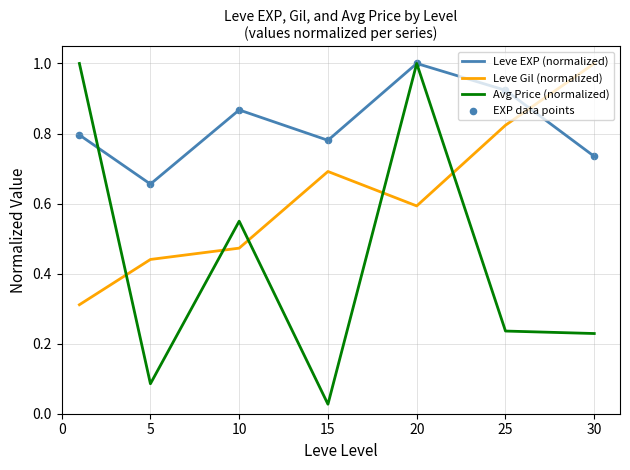

At how many categories does at least one series exceed 0?

7